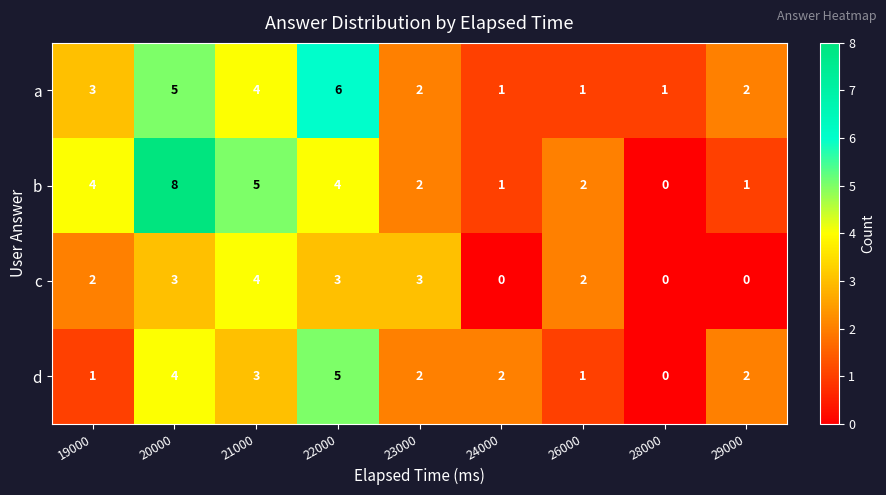

How many distinct data groups are displayed?

4